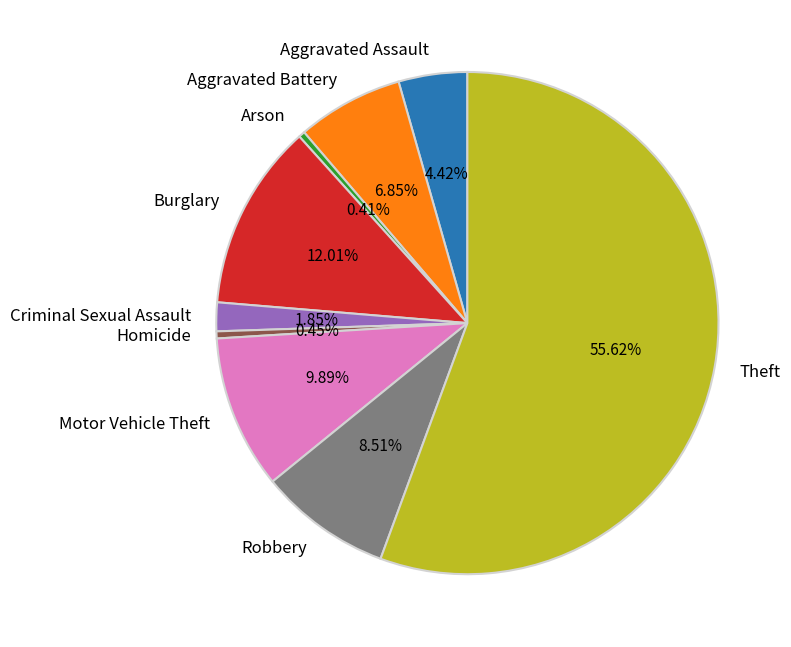

What is the ratio of the value at Arson to the value at Homicide?

0.9